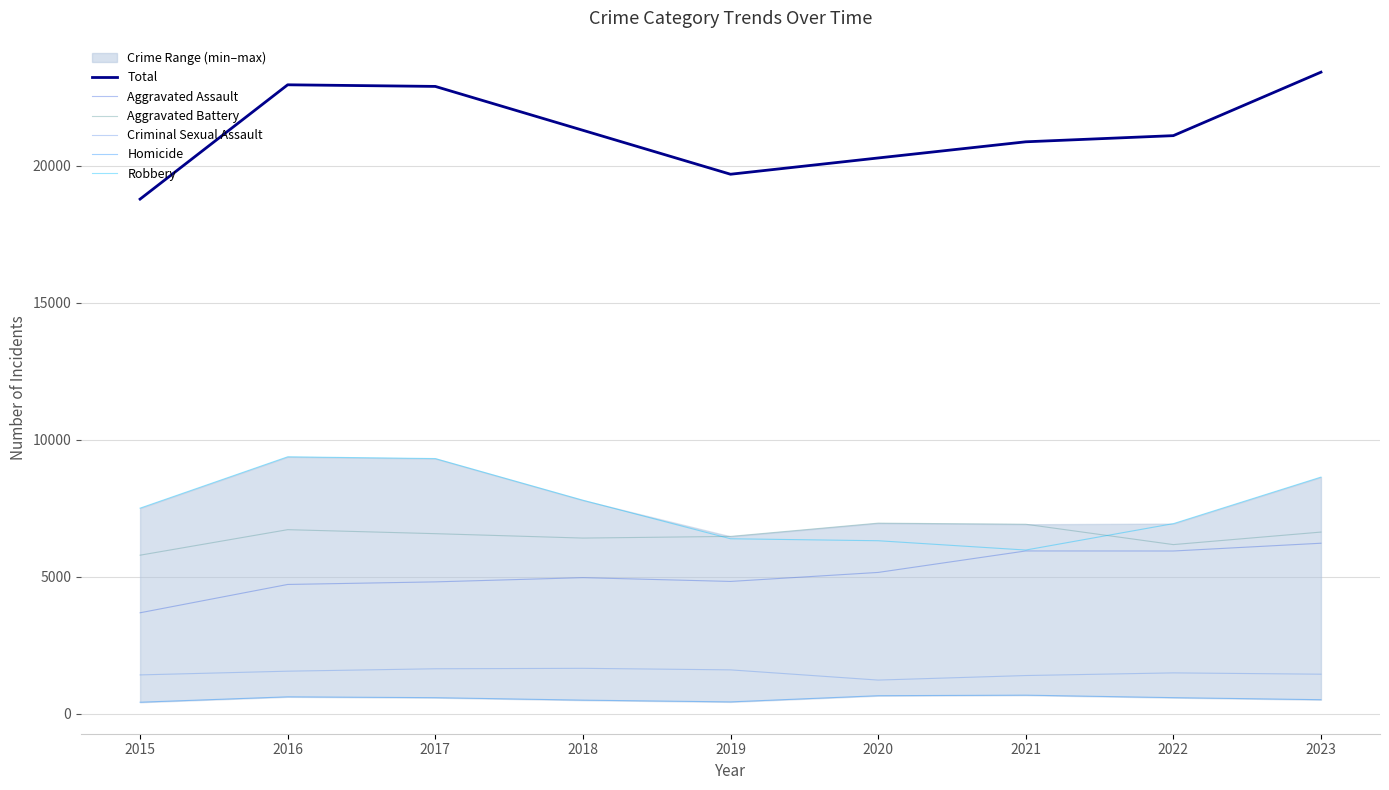

Which has a higher value, 2023 or 2016?

2023